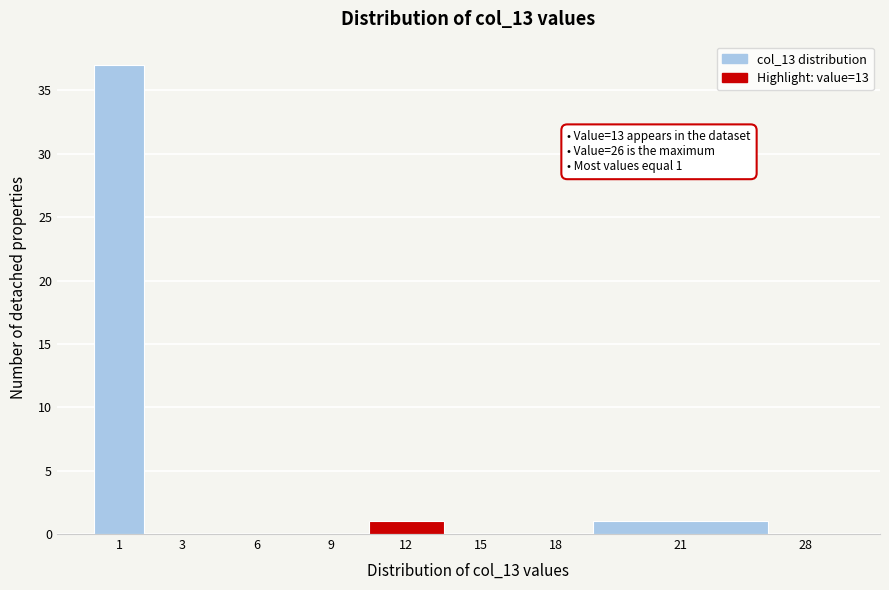

Reading right to left, extract all data points from this chart.

28=0	21=1	18=0	15=0	12=1	9=0	6=0	3=0	1=37